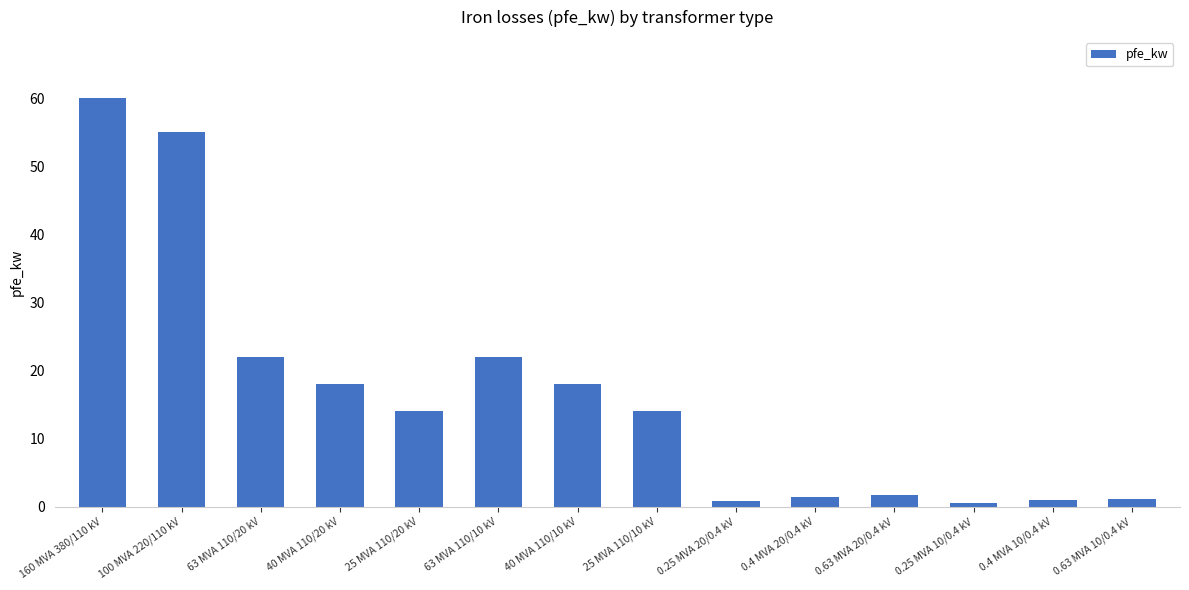

What is the change in value from 63 MVA 110/10 kV to 40 MVA 110/10 kV?

-4.0